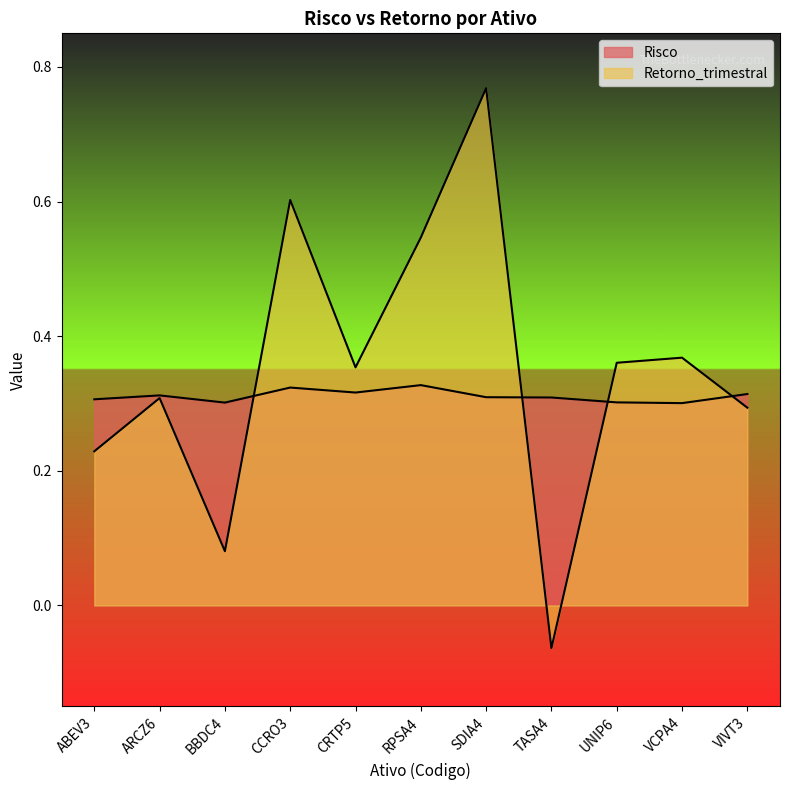

After their last crossing, which series has the higher values: Retorno_trimestral or Risco?

Risco